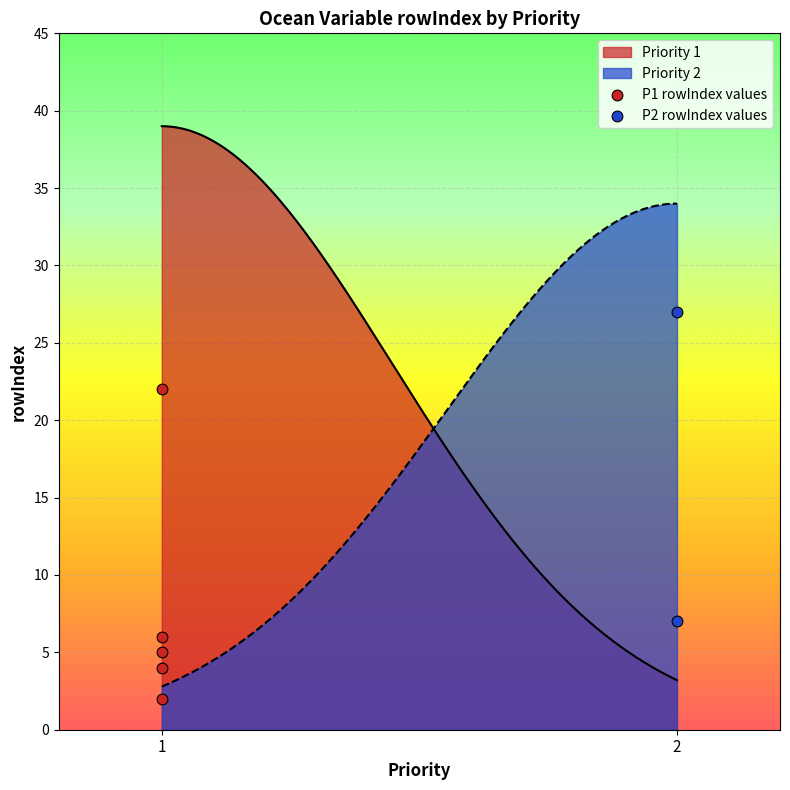

What is the maximum value for Priority 1?

39.0